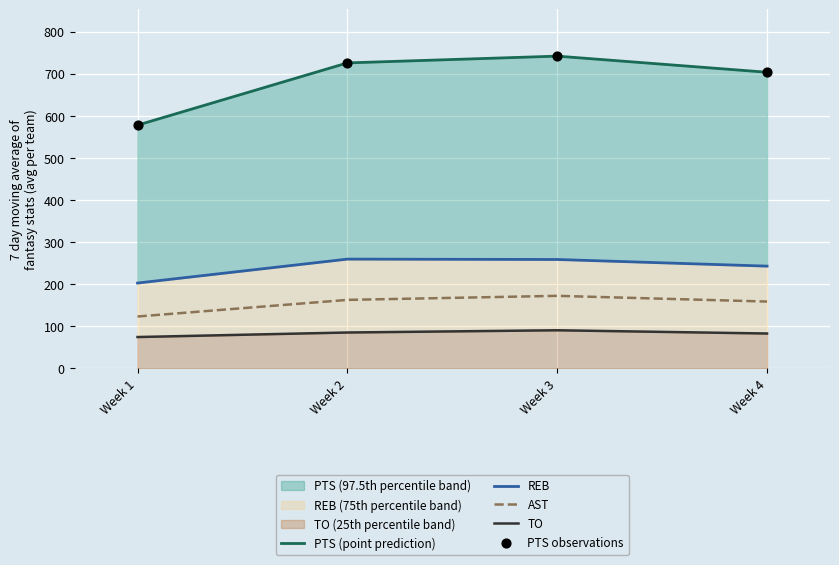

Which category has the lowest value in the AST series?

Week 1